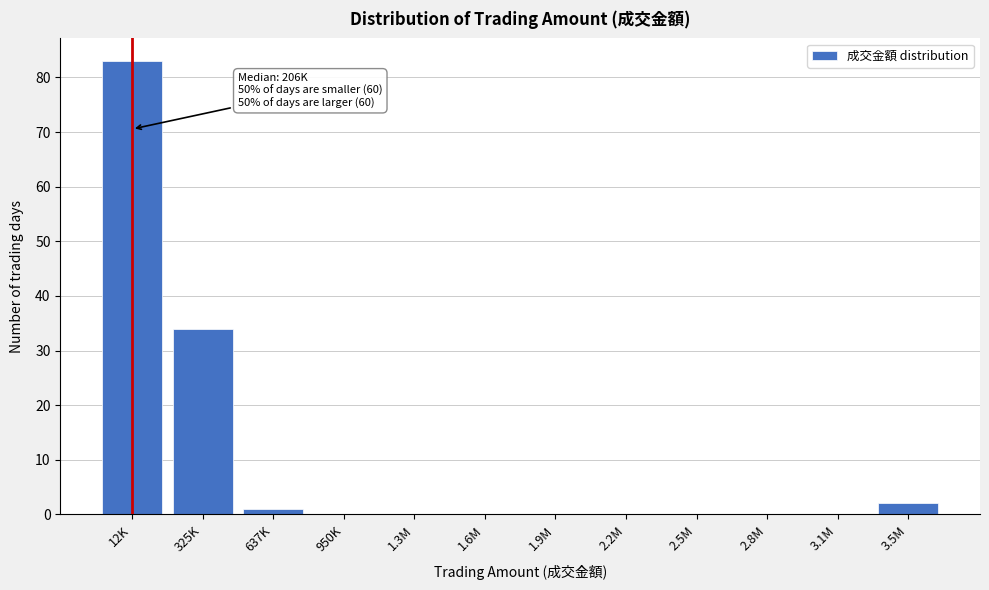

Reading right to left, transcribe all the data shown in this chart.

3.5M=2	3.1M=0	2.8M=0	2.5M=0	2.2M=0	1.9M=0	1.6M=0	1.3M=0	950K=0	637K=1	325K=34	12K=83